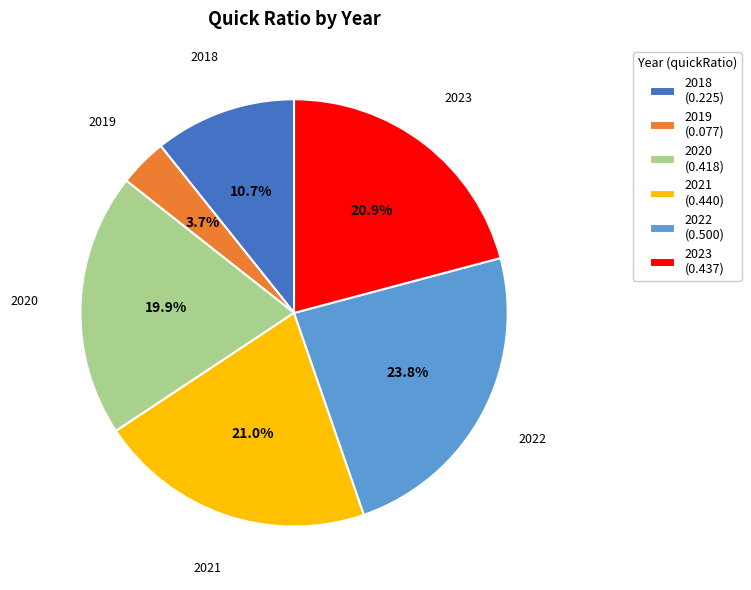

The 2021 slice represents 21% of the pie. True or false?

True